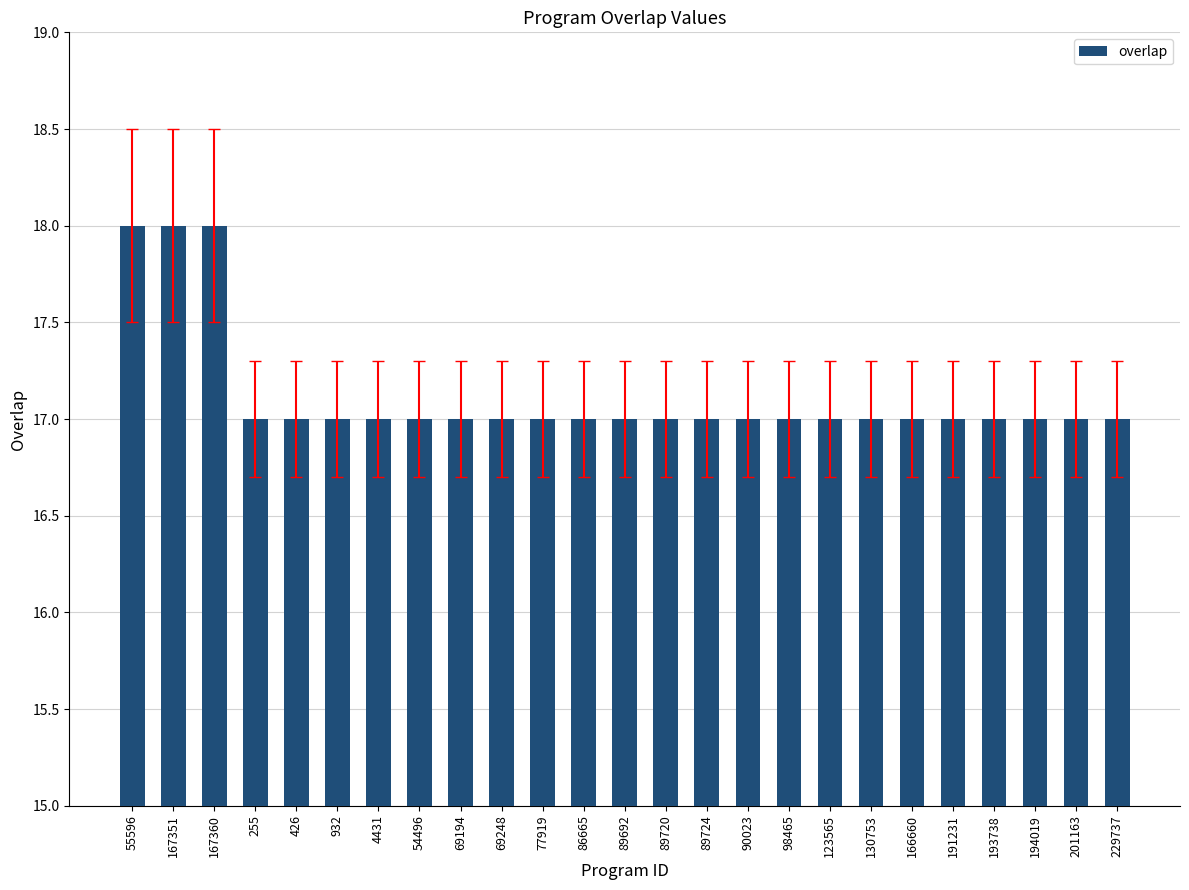

What is the sum of the values at 194019 and 69194?

34